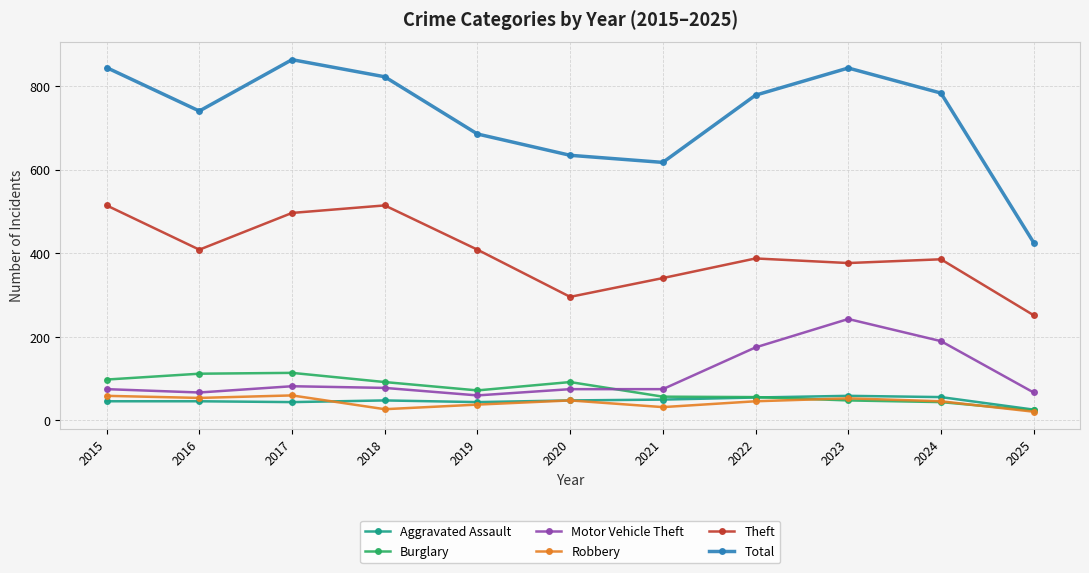

Is it true that Robbery equals 93 at 2015?

False